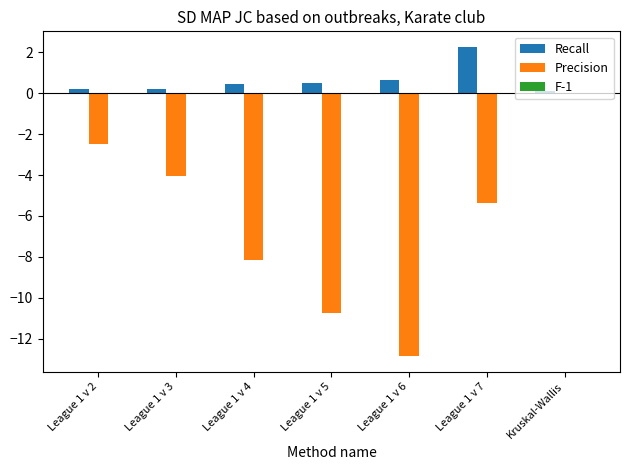

Which series changed the most between League 1 v 4 and League 1 v 7?

Precision